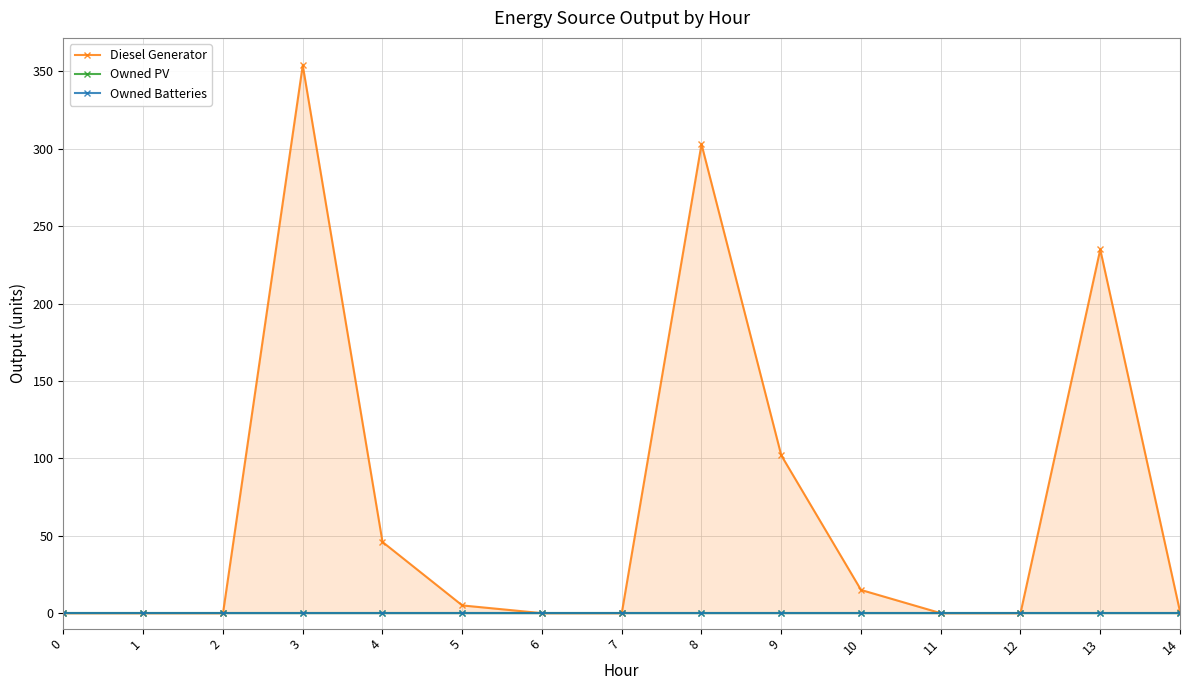

List the series in order of their peak value, highest first.

Diesel Generator, Owned PV, Owned Batteries